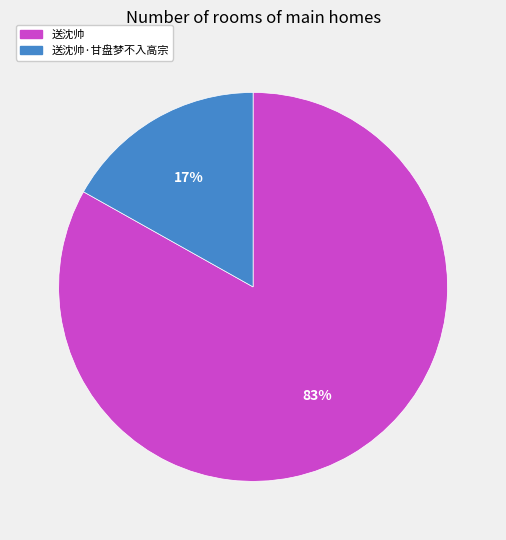

How many segments does this pie chart have?

2